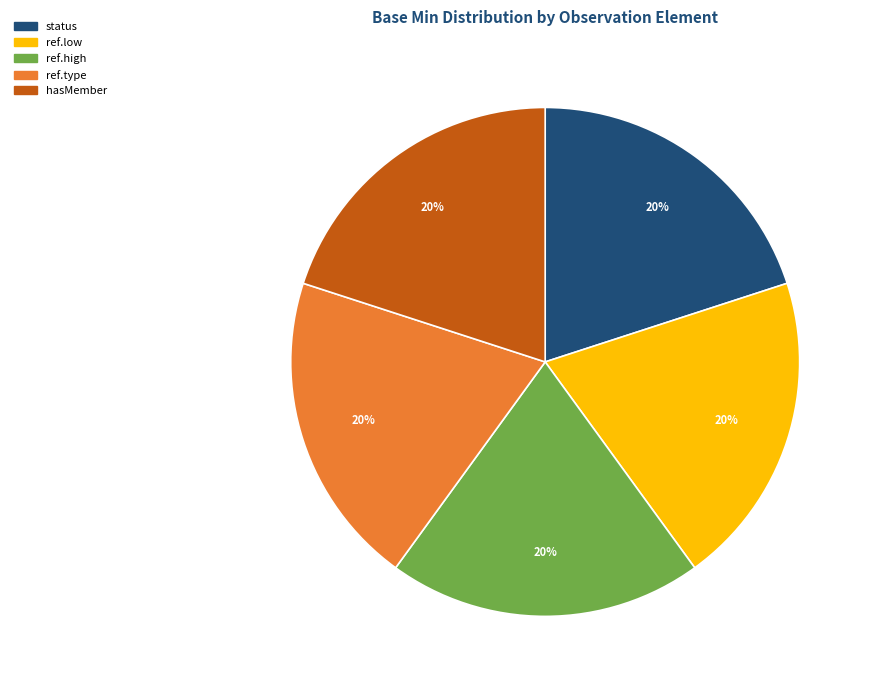

Do ref.high and ref.type together represent more than half of the pie?

No